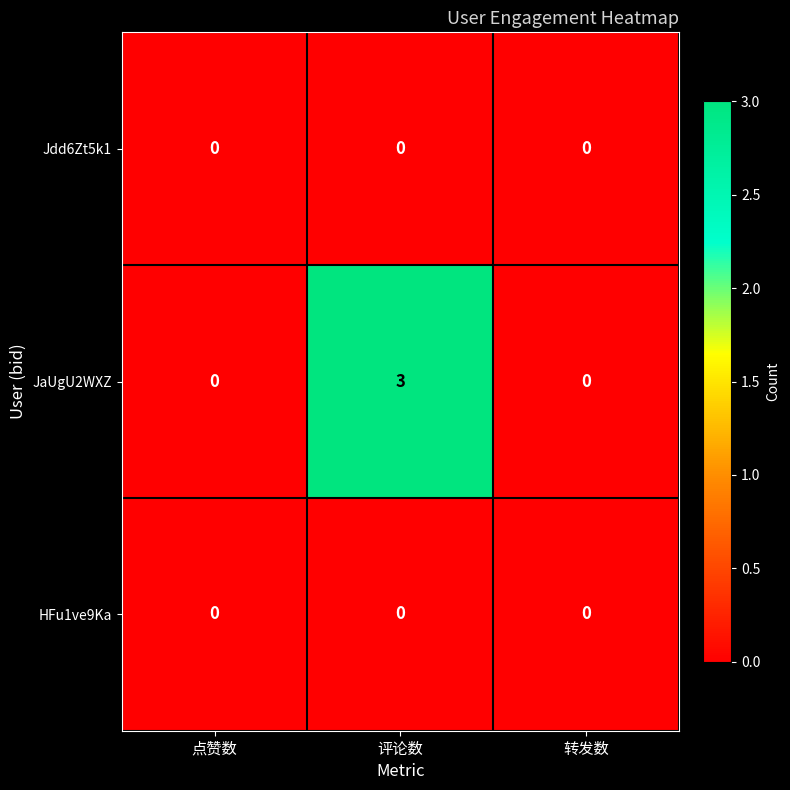

Which series has the largest range (max minus min)?

JaUgU2WXZ